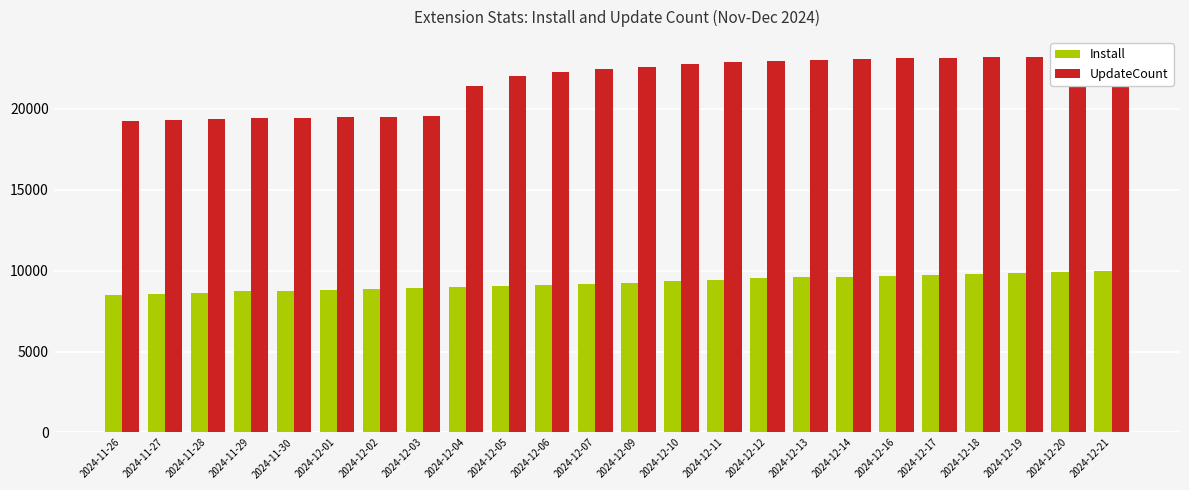

What is the total value across all series at 2024-12-21?

33247